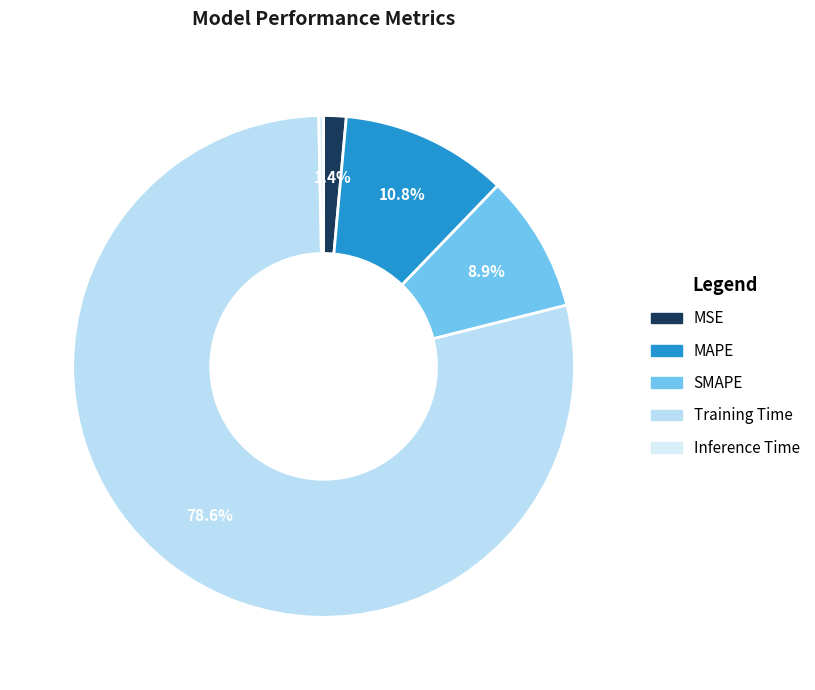

To the nearest percent, what portion does MSE represent?

1%